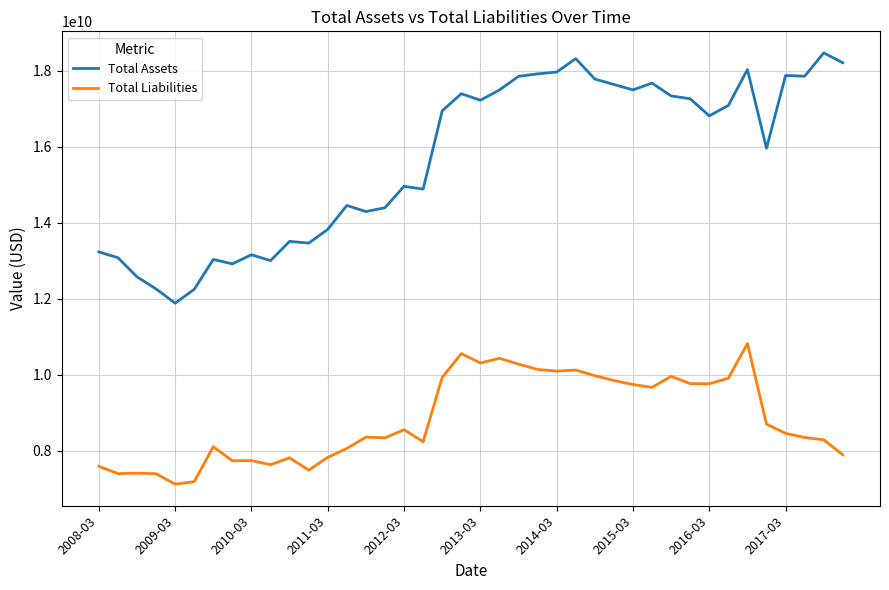

Rank the series by their average value, from lowest to highest.

Total Liabilities, Total Assets